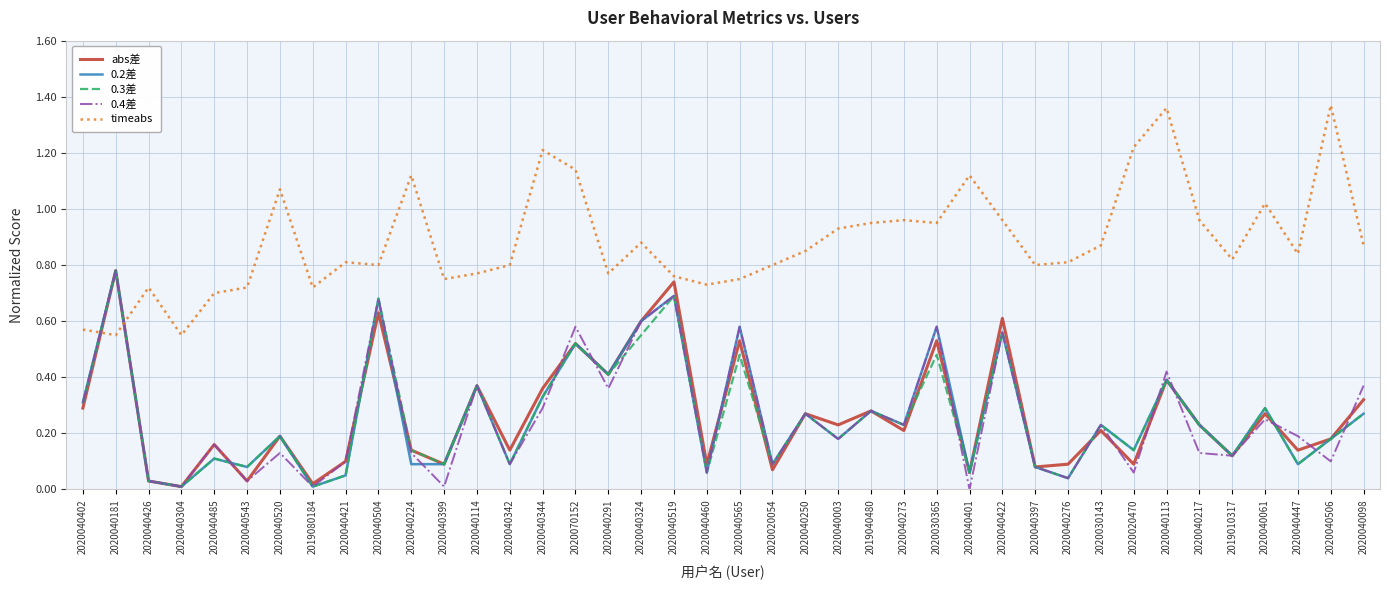

Which series changed the most between 2020070152 and 2020040061?

0.4差